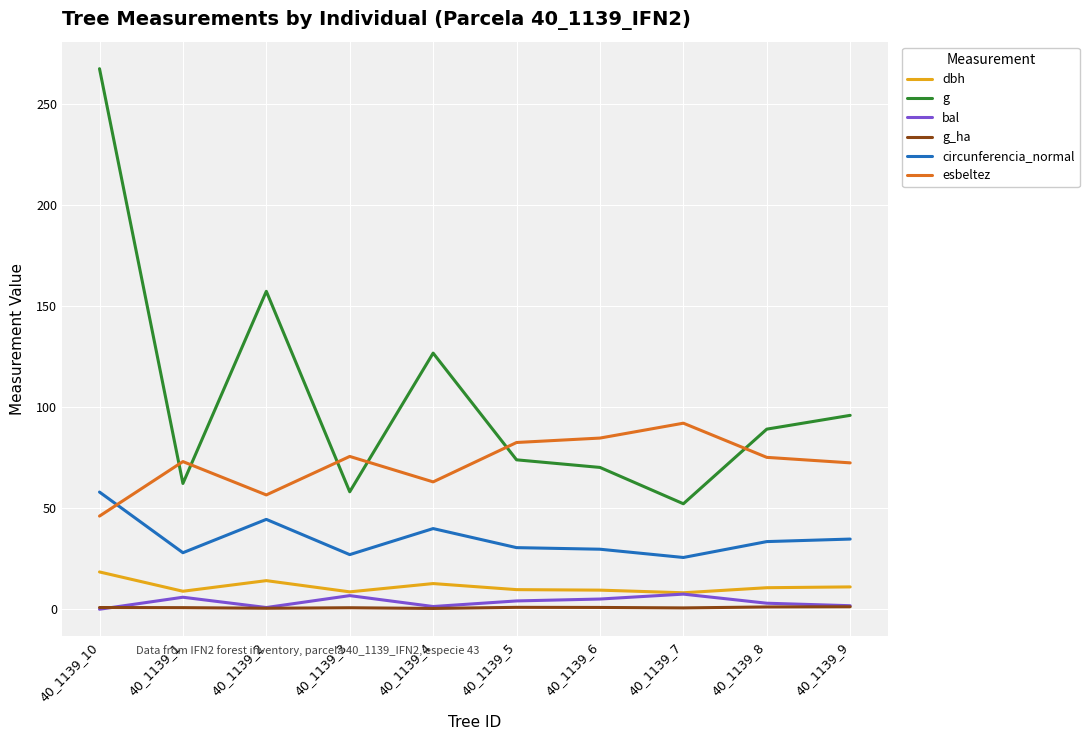

The value of circunferencia_normal at 40_1139_9 is 46.3. True or false?

False